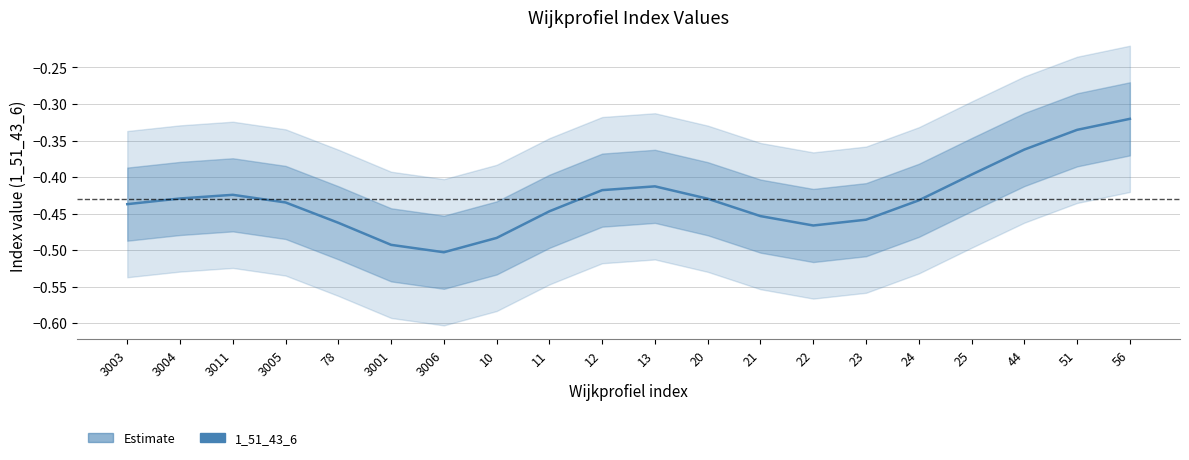

The chart shows a value of -0.2 at 3004. True or false?

False